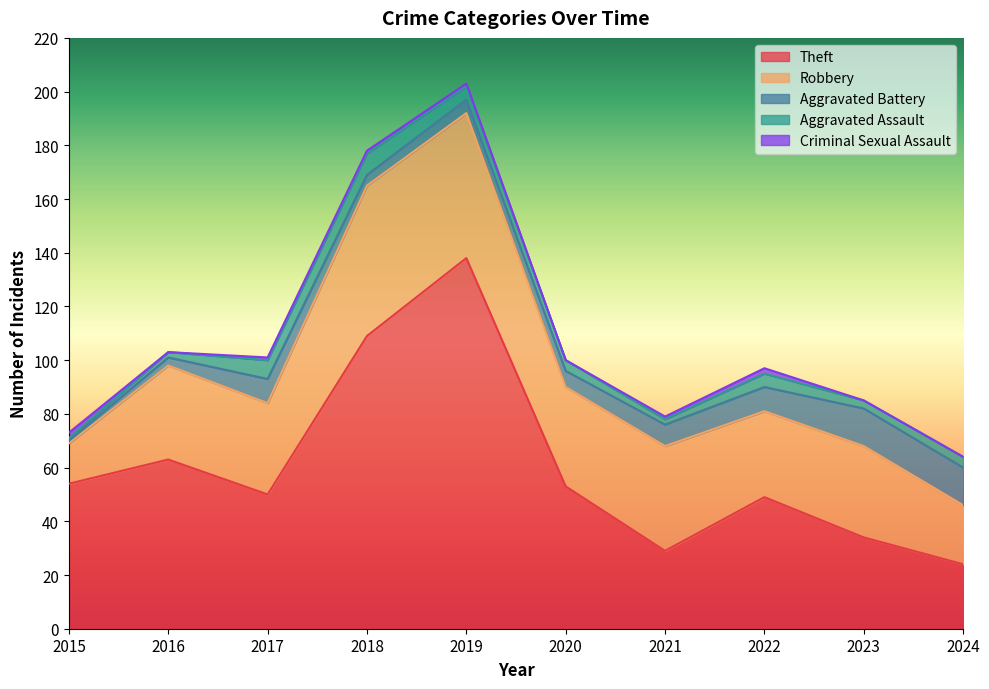

What is the difference between the highest and lowest values at 2021?

38